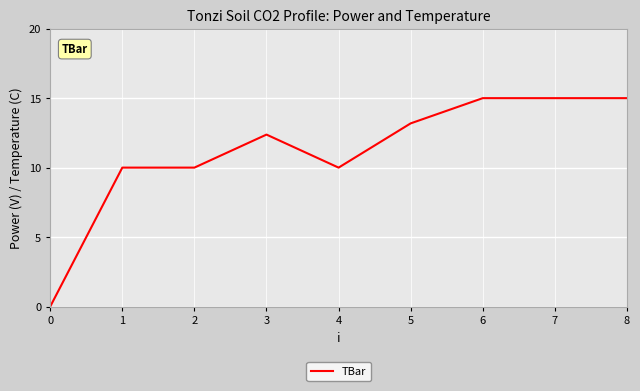

What is the difference between the maximum and minimum values?

15.0